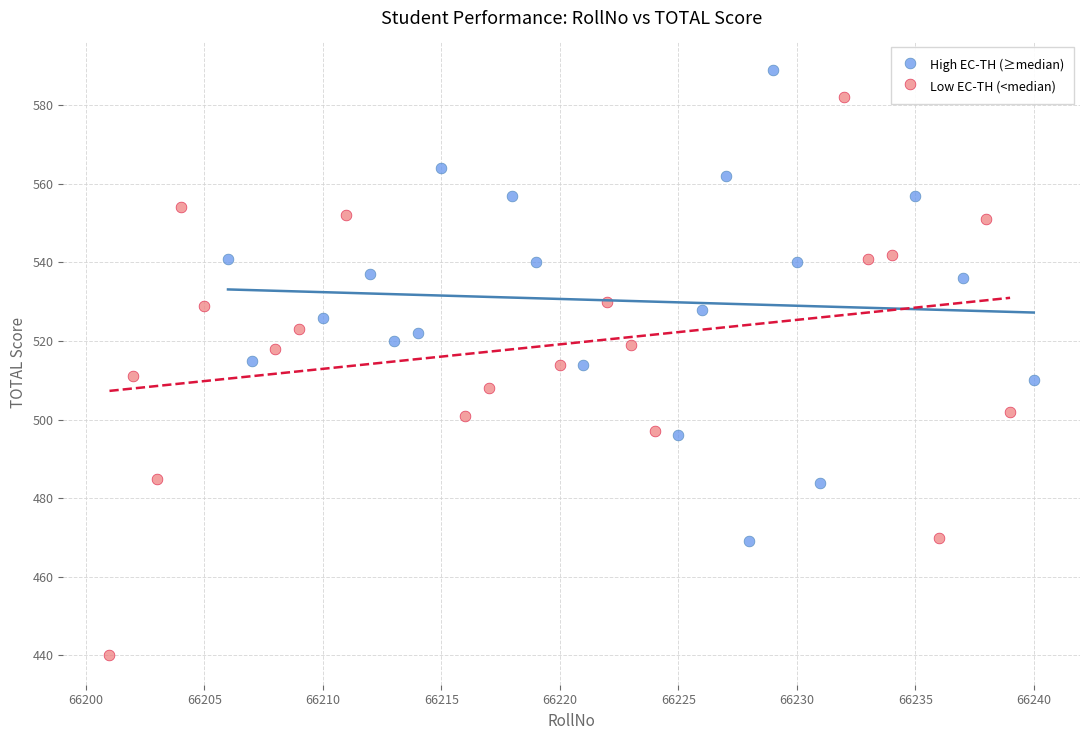

Which series has the largest Y range (max minus min)?

Low EC-TH (<median)